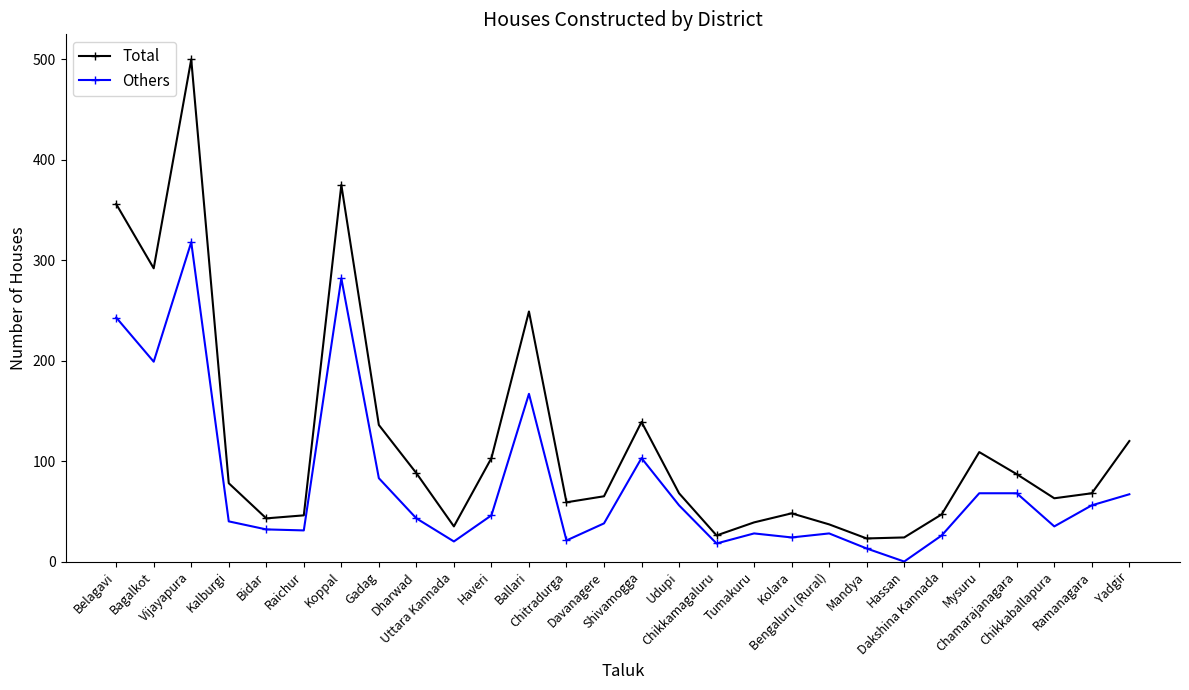

Which series has the largest range (max minus min)?

Total